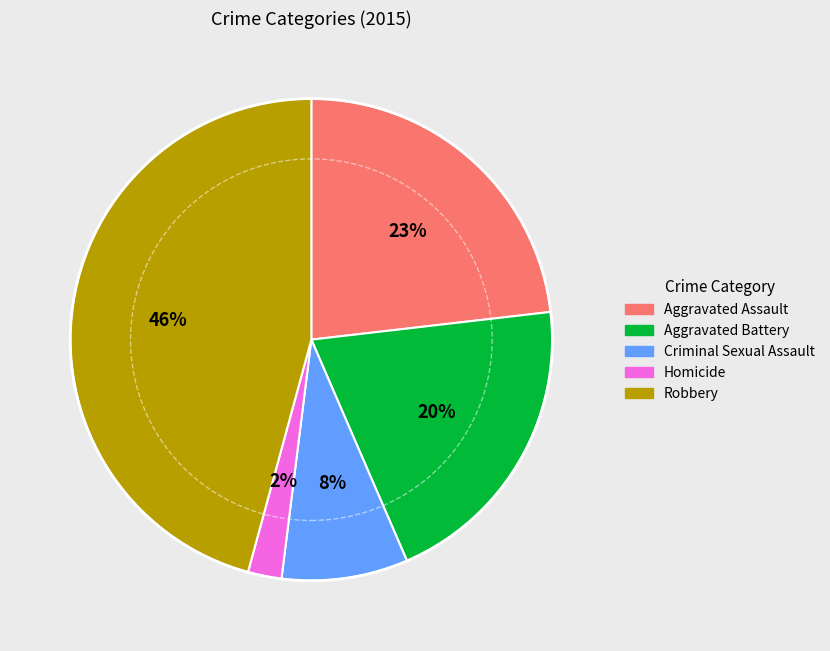

Is there any slice that represents more than half of the pie?

No